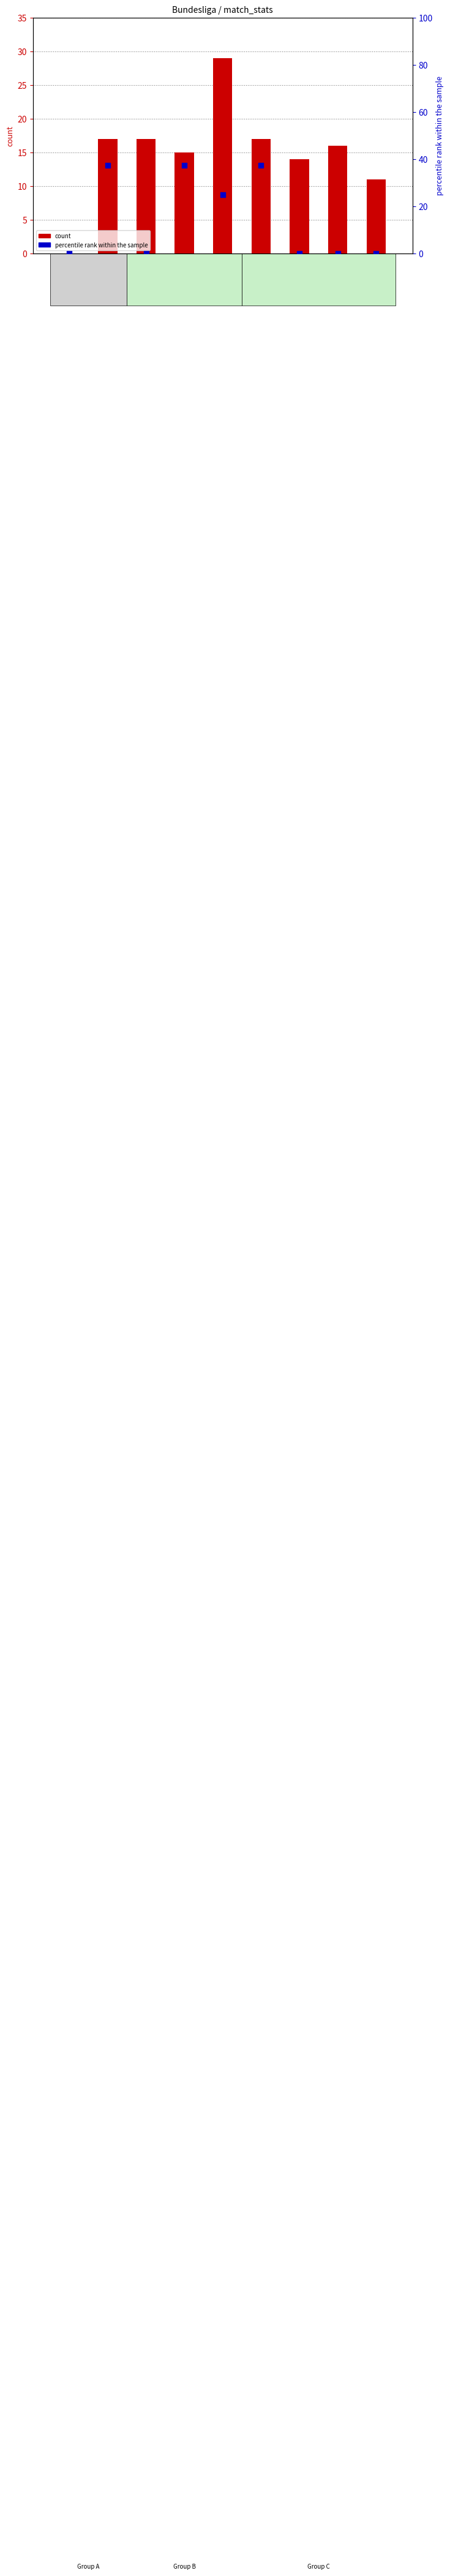

Which series has the largest total across all categories?

percentile rank within the sample